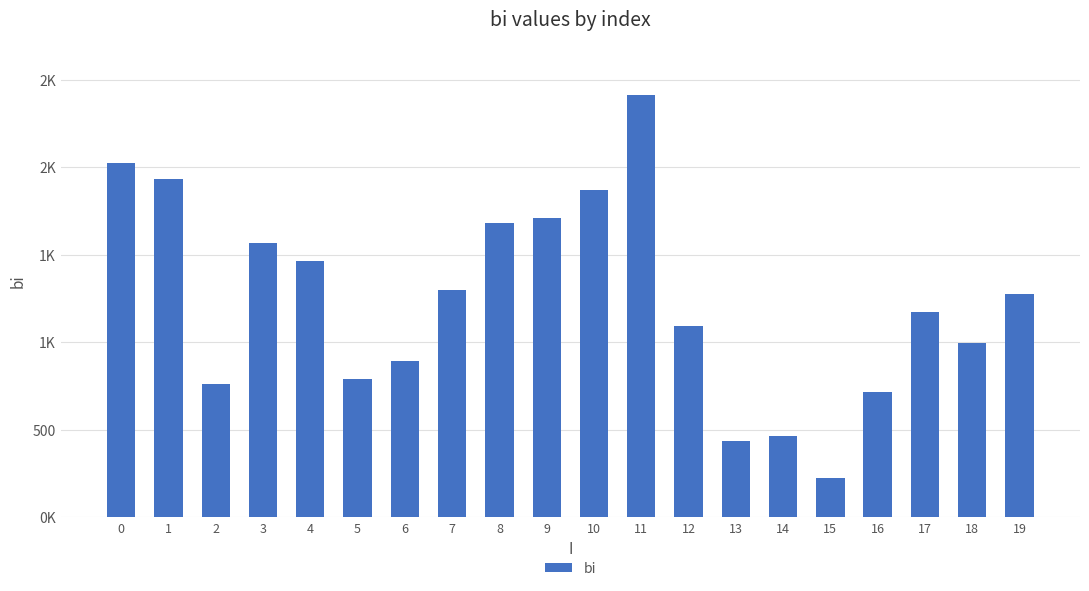

Are the bars horizontal?

No